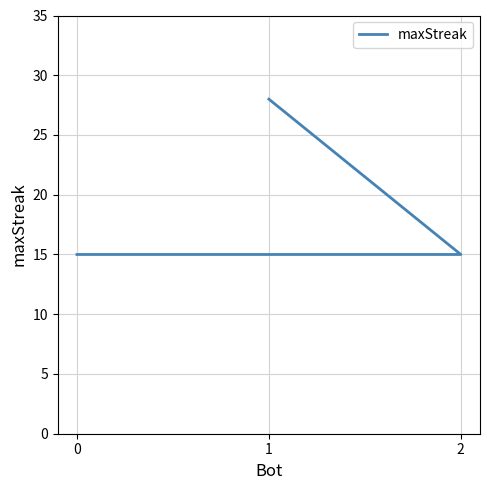

What is the label of the 2nd point from the left?

2